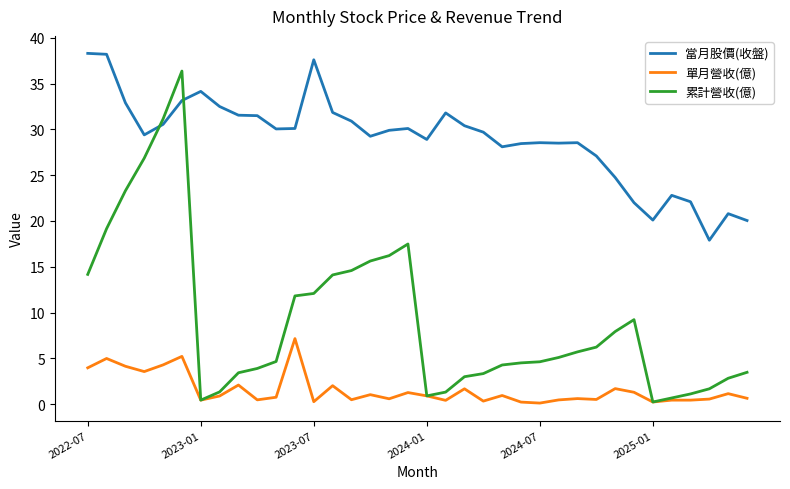

Count the number of categories in the chart.

36